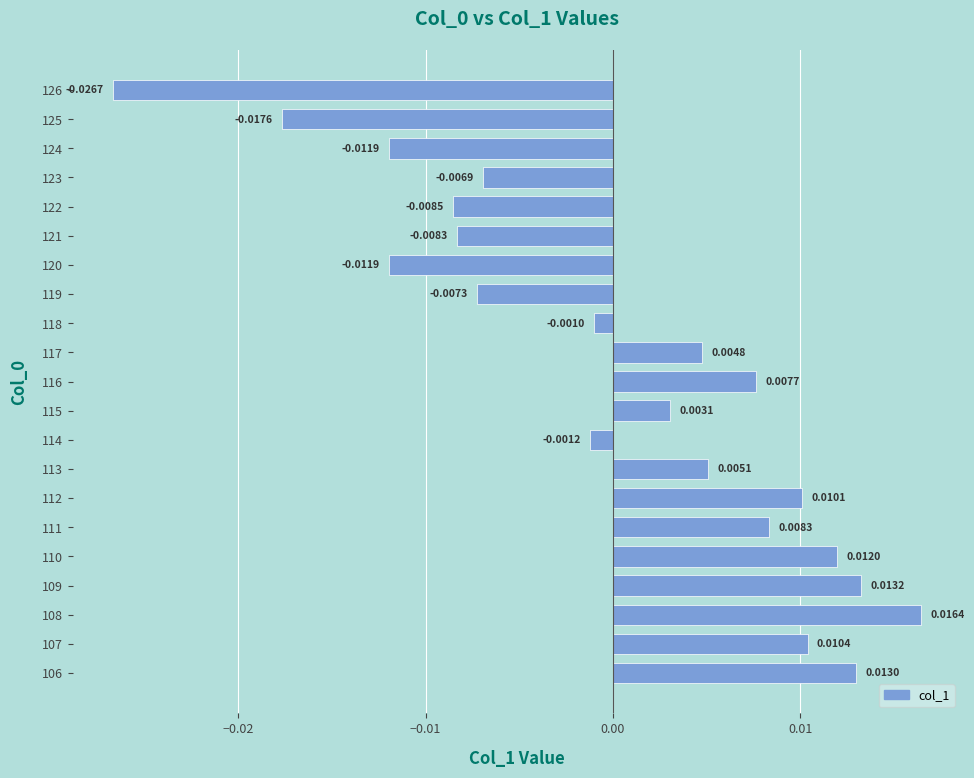

How many bars are there in total?

21